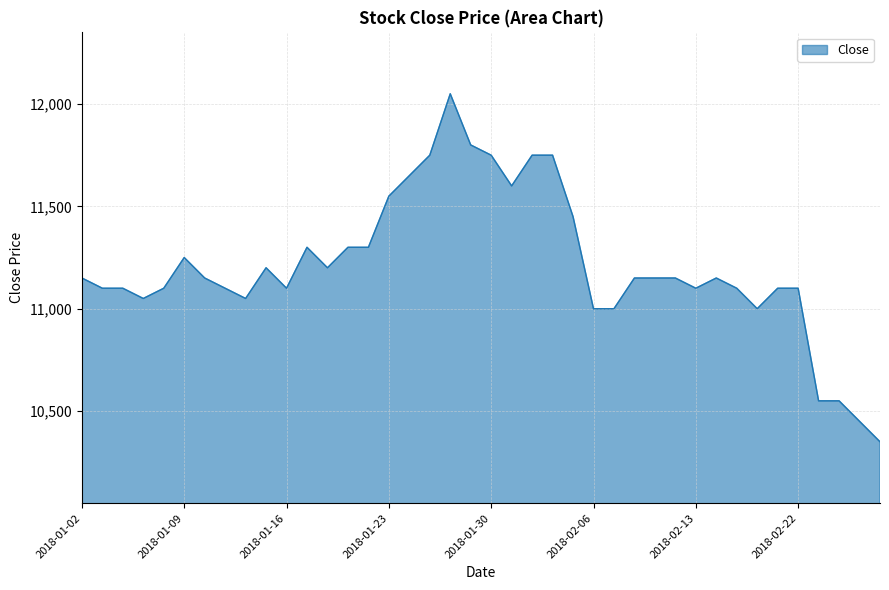

What is the difference between the maximum and minimum values?

1700